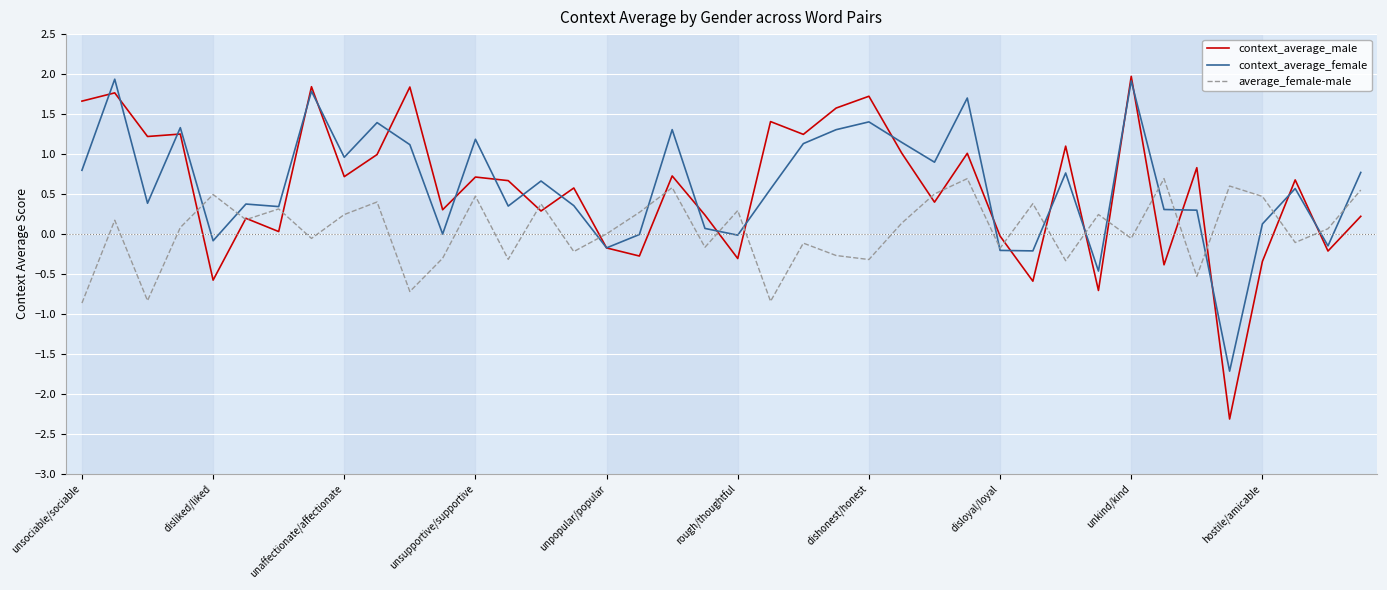

Which series has the largest range (max minus min)?

context_average_male